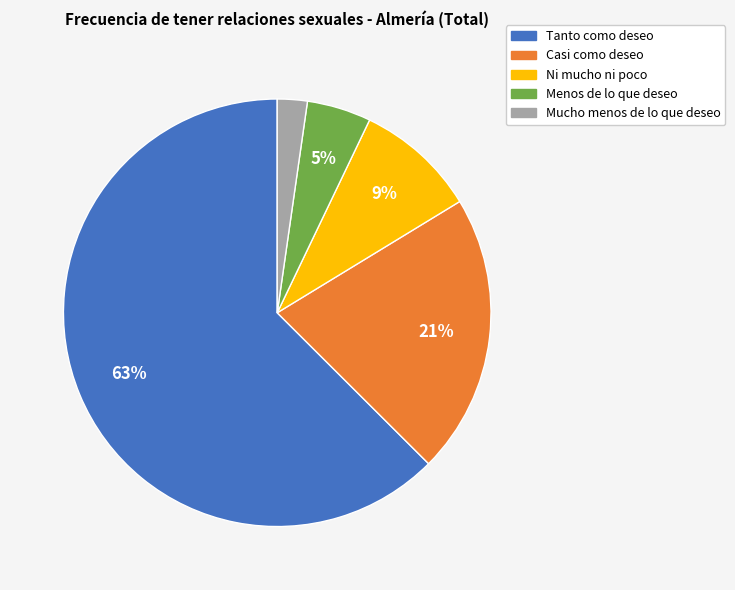

To the nearest percent, what is the difference between the Menos de lo que deseo and Mucho menos de lo que deseo slice percentages?

3%